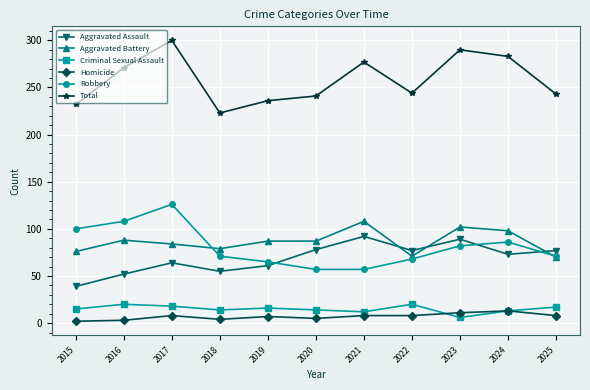

What are all the series names shown in the legend?

Aggravated Assault, Aggravated Battery, Criminal Sexual Assault, Homicide, Robbery, Total